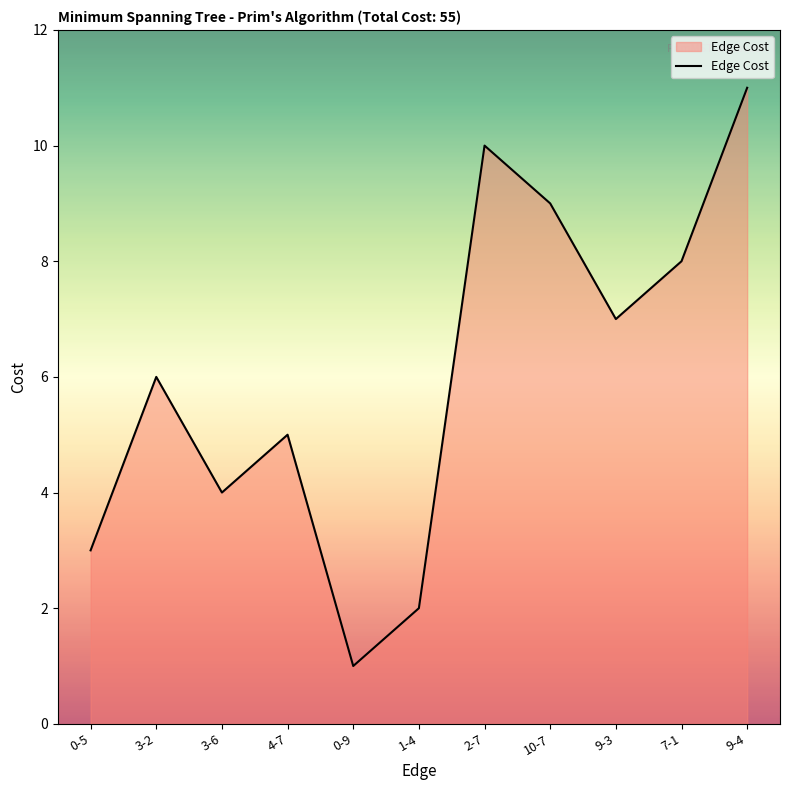

What is the sum of the values at 3-2 and 2-7?

16